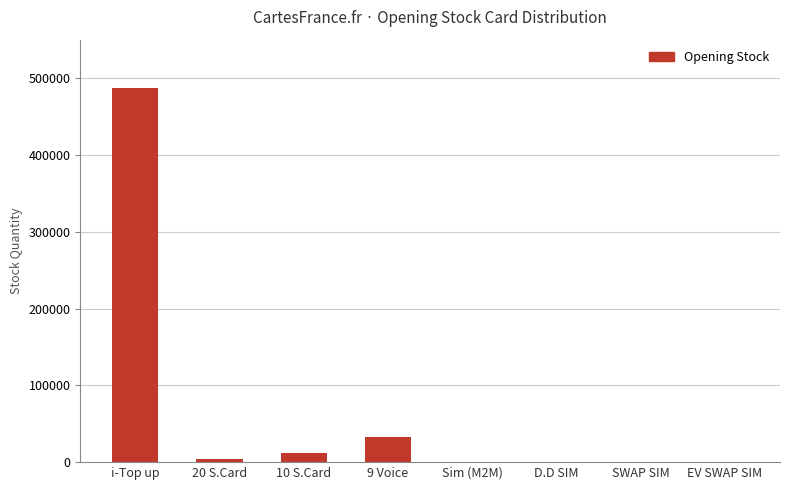

What is the sum of all values?

535869